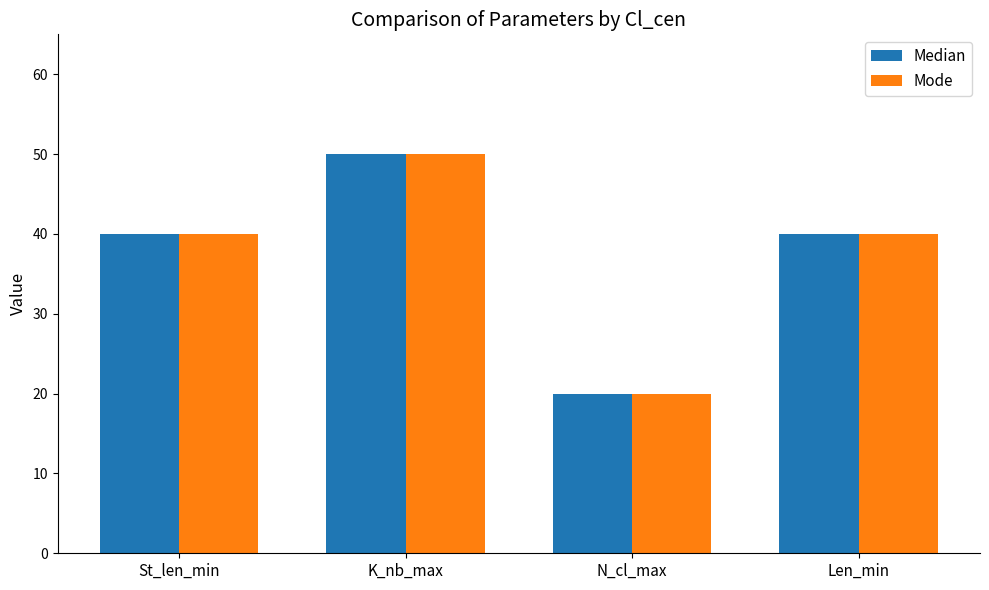

What is the value of the Median bar at the 2nd from the left?

50